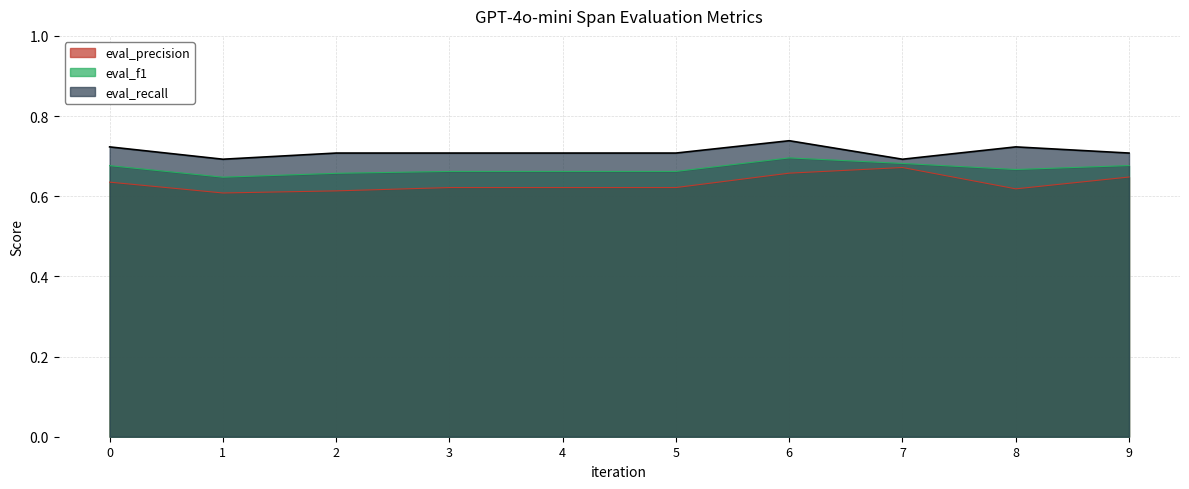

List the labels in order of eval_f1 value, largest first.

6, 7, 9, 0, 8, 3, 4, 5, 2, 1